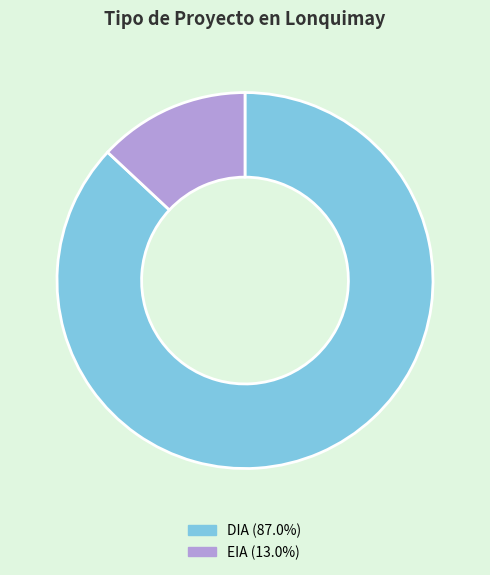

Does DIA represent more than half of the total?

Yes